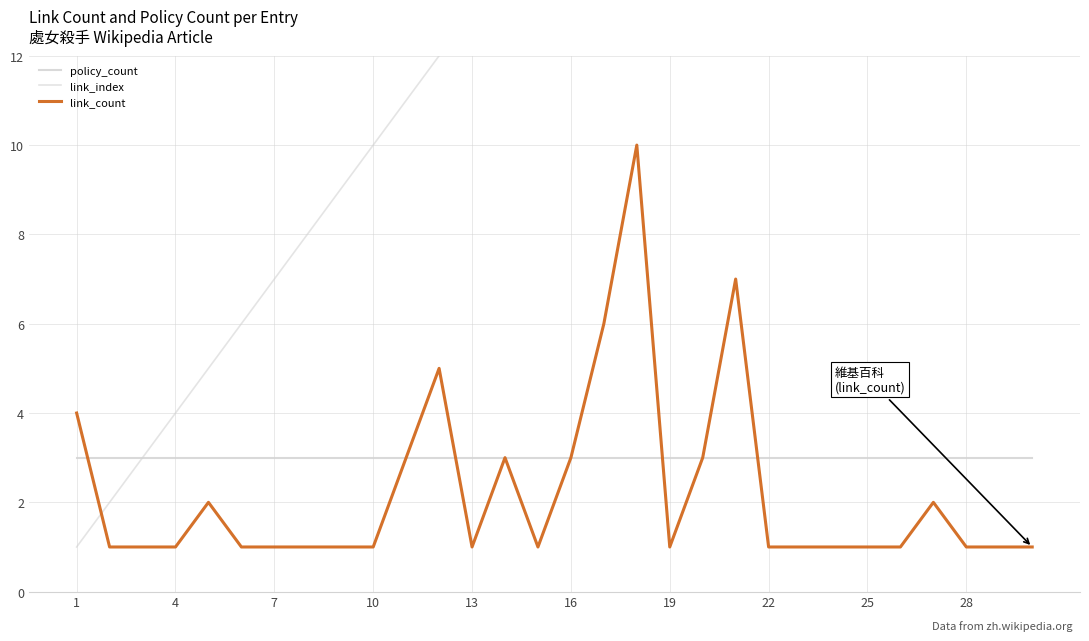

Is the value of link_index at 14 greater than the value of policy_count at 16?

Yes